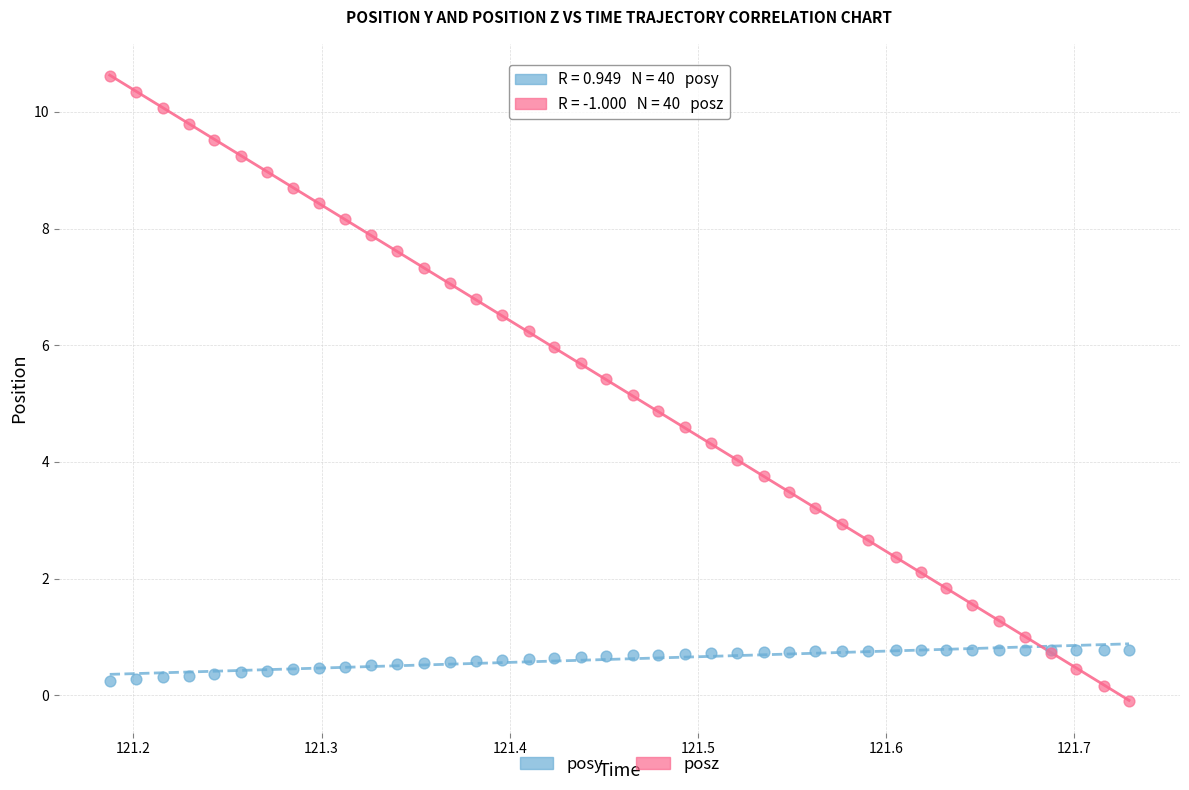

What is the X range (max minus min) for the scatter plot?

0.5